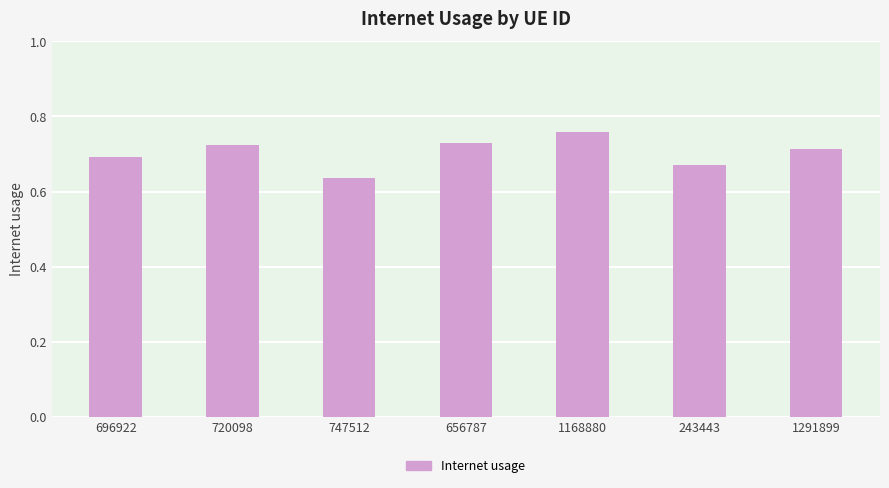

Is it true that the value at 243443 is 0.2?

False